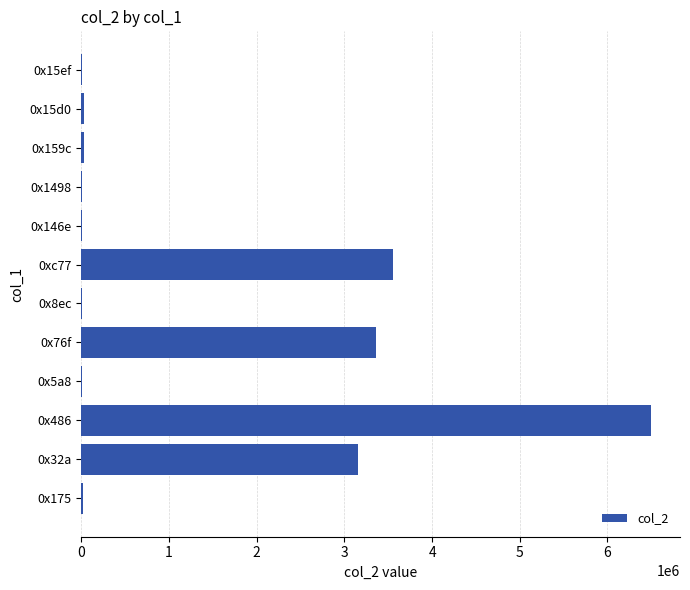

The value at 0x486 is 6501937. True or false?

True